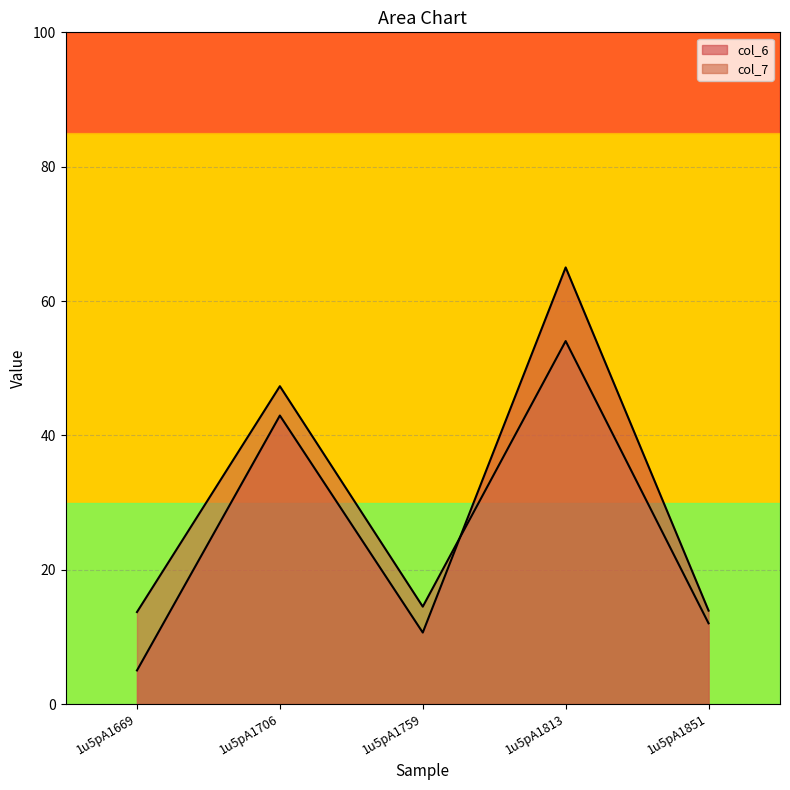

What is the value of the col_7 point at the 5th from the left?

12.0